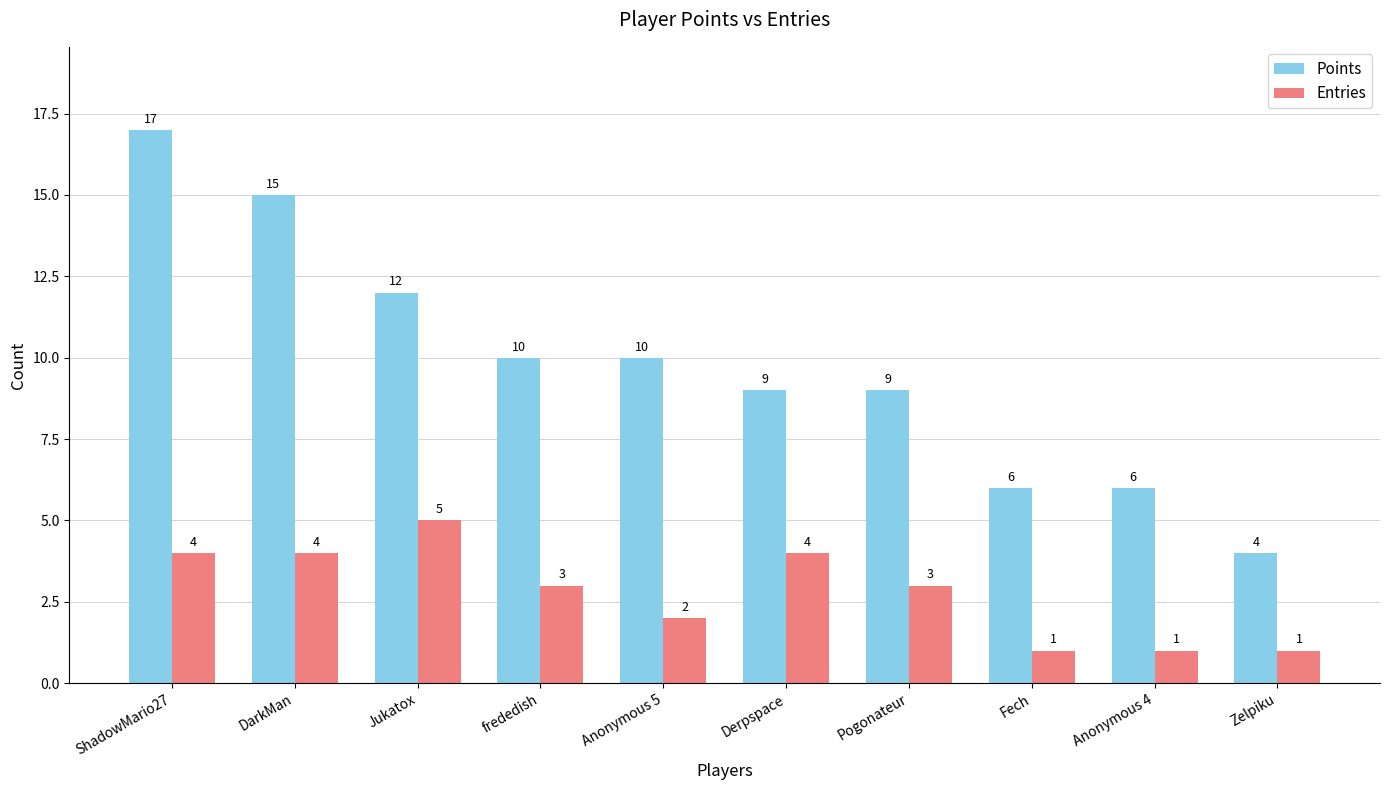

What is the difference between the maximum and minimum values in the Entries series?

4